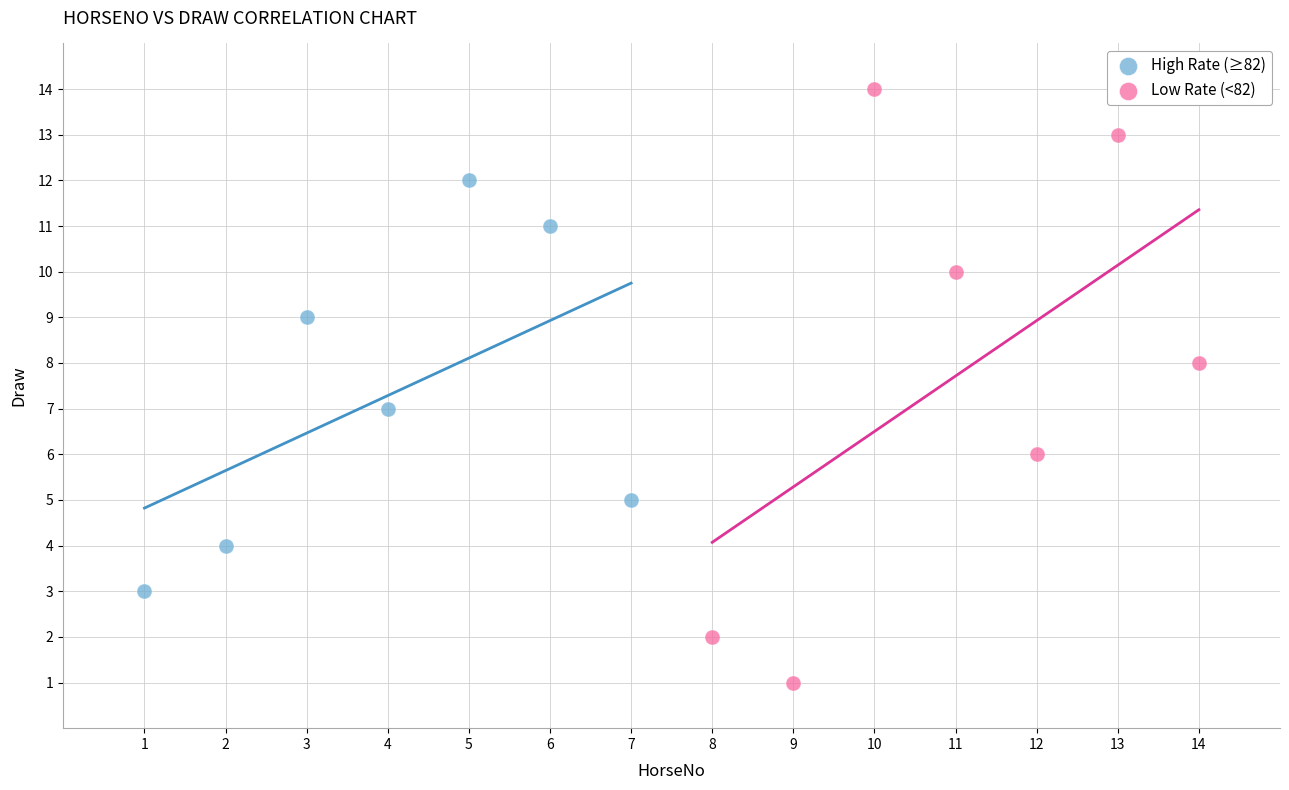

Which series has the widest spread of Y values?

Low Rate (<82)